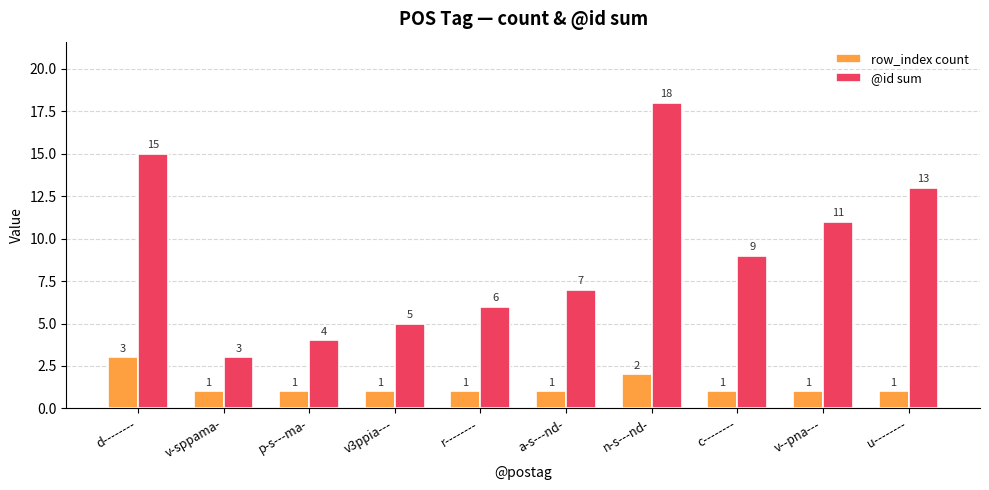

What is the spread (max minus min) of values at p-s---ma-?

3